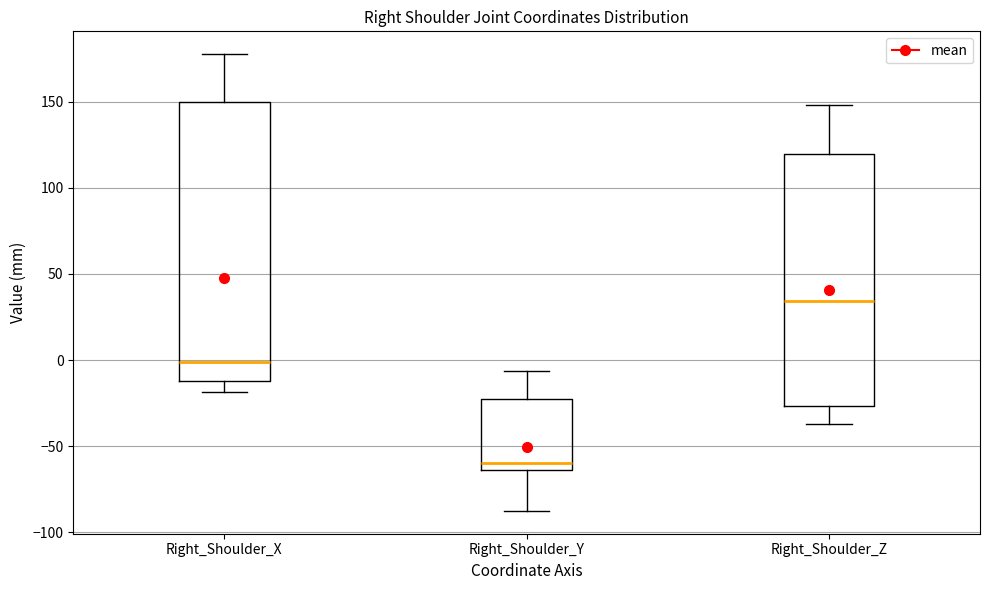

Comparing the boxes themselves (not the whiskers), which one is the tallest?

Right_Shoulder_X